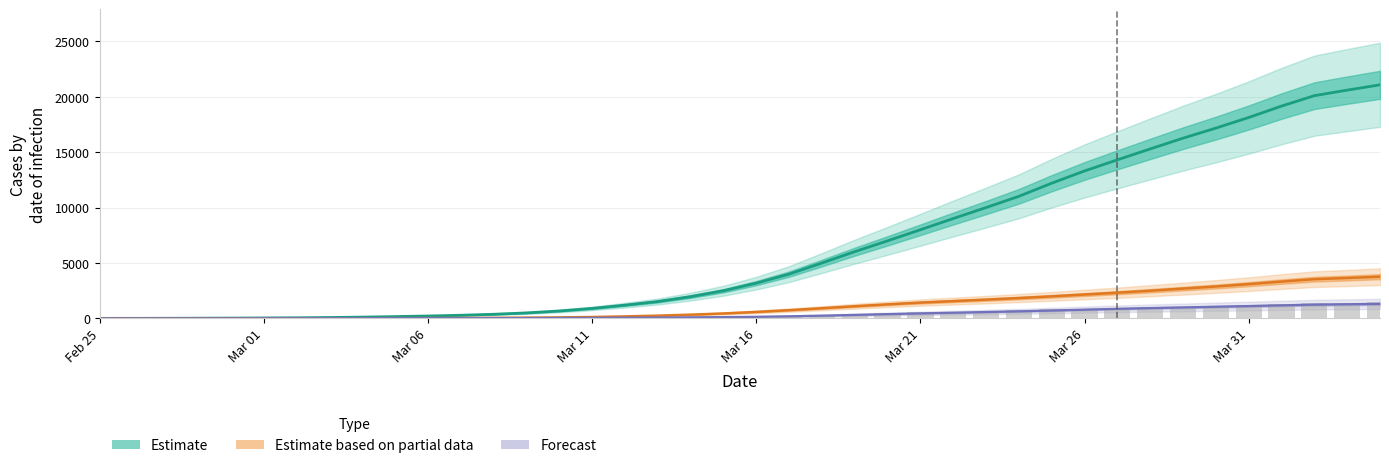

How many data points in Daily cases (scaled) are less than 203?

20